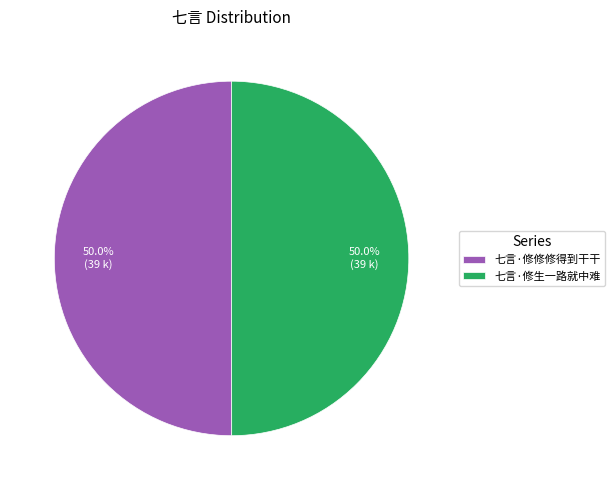

What is the ratio of the value at 七言·修生一路就中难 to the value at 七言·修修修得到干干?

1.0